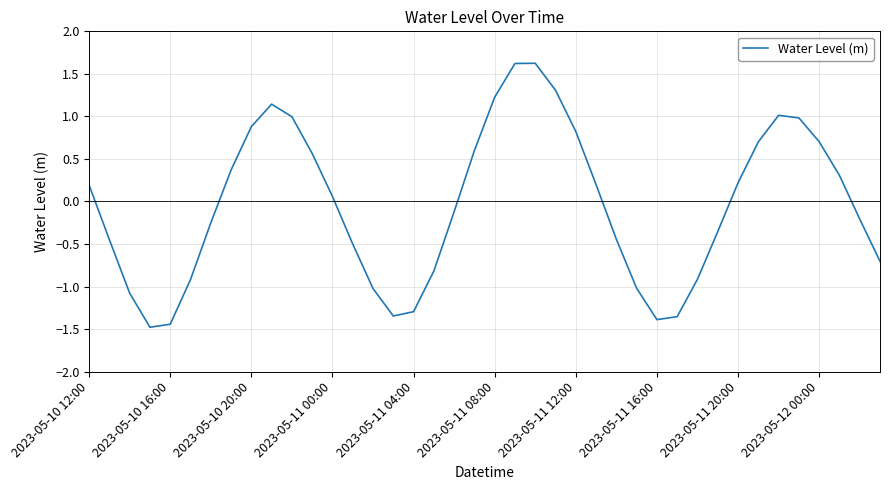

How many values are below 0?

20